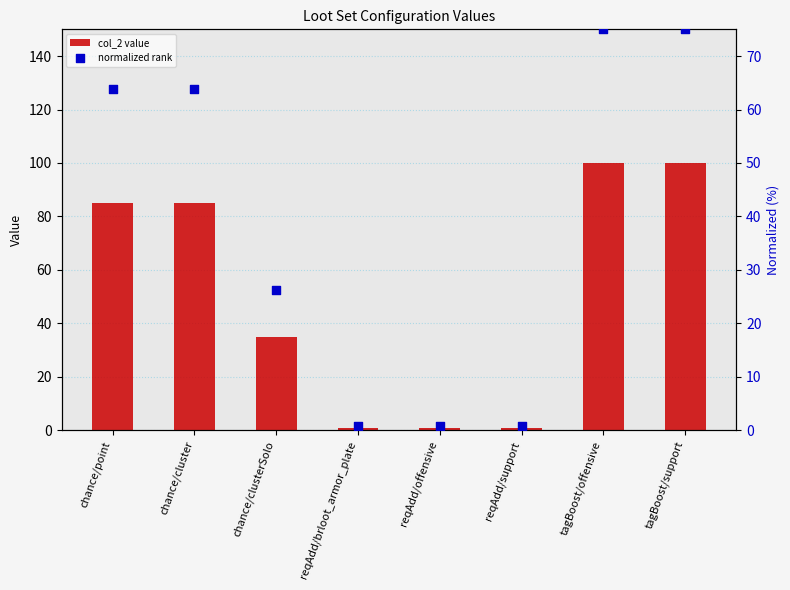

Which series has the largest total across all categories?

col_2 value